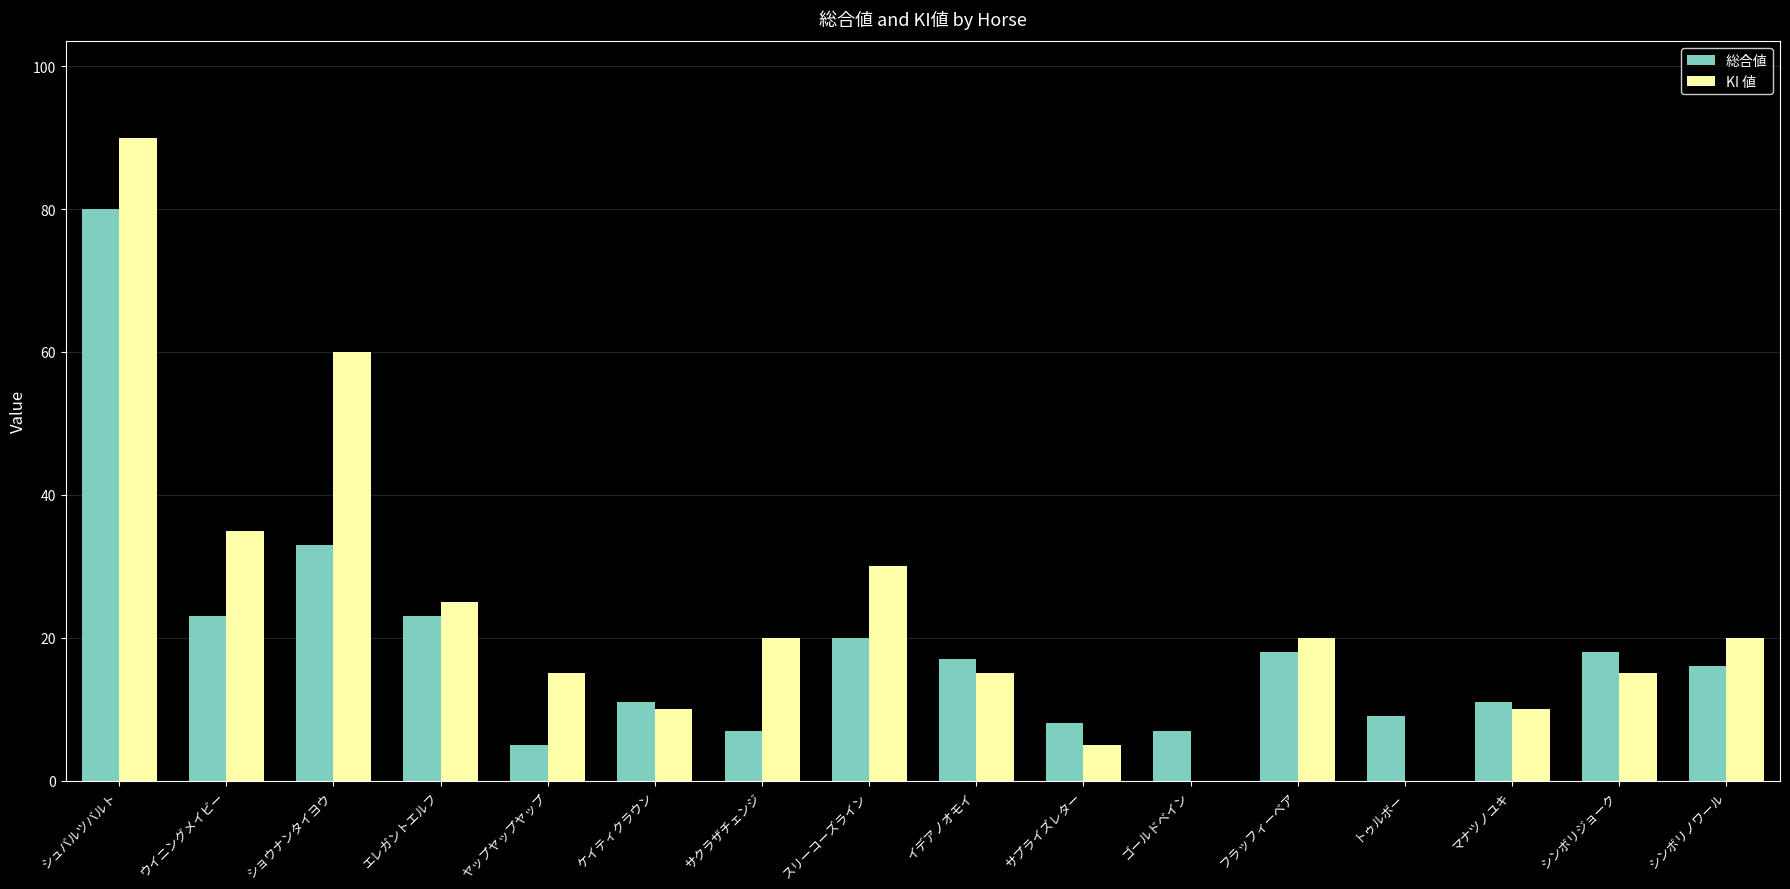

At which label is 総合値 closest to 42?

ショウナンタイヨウ